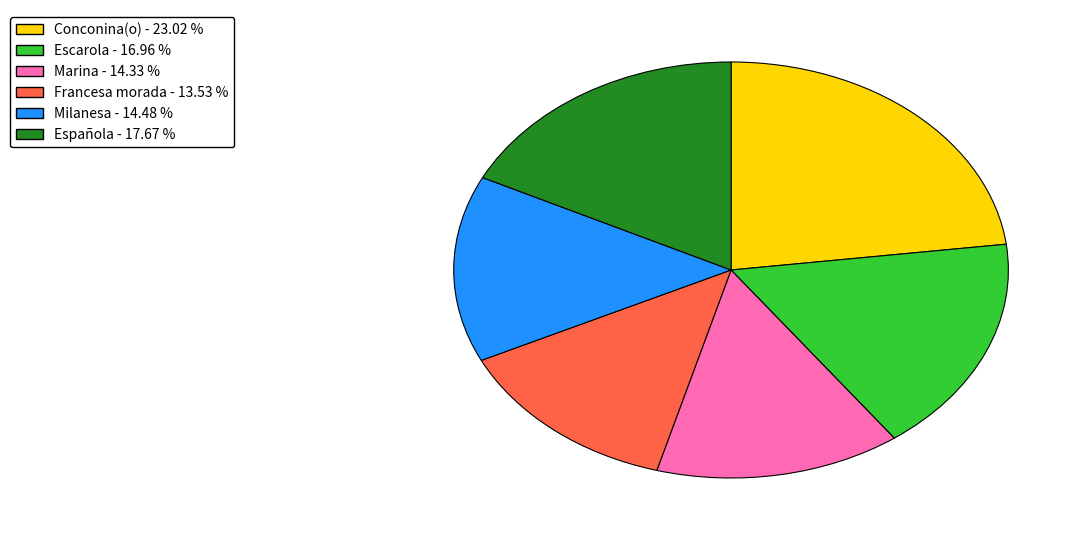

Is there any slice that represents more than half of the pie?

No